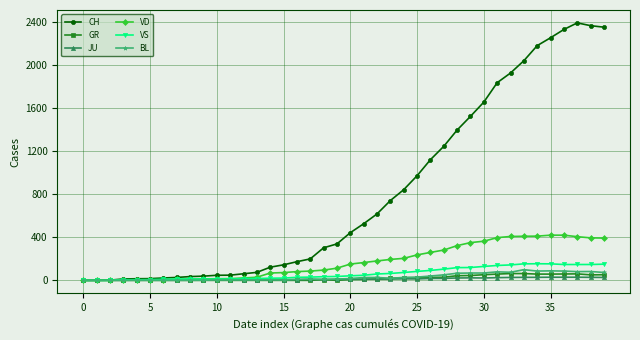

What is the greatest value displayed?

2388